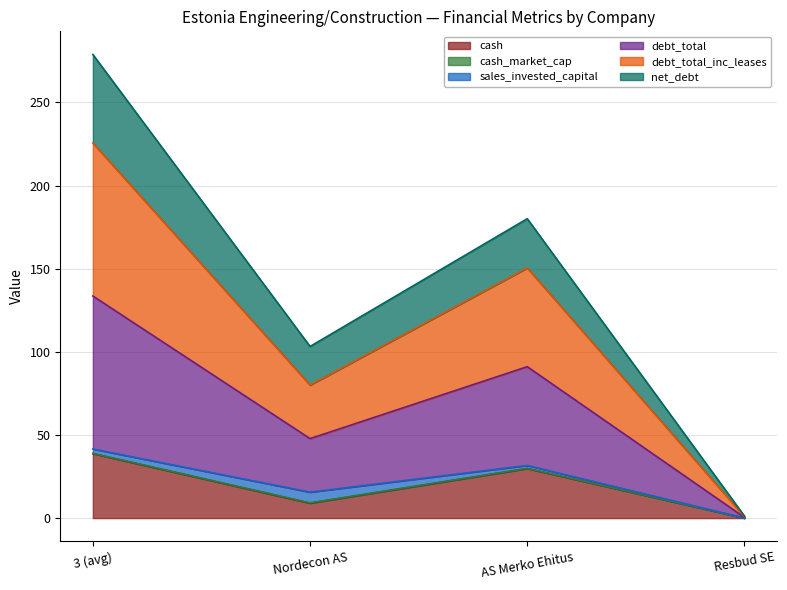

What is the label of the 1st point from the left?

3 (avg)